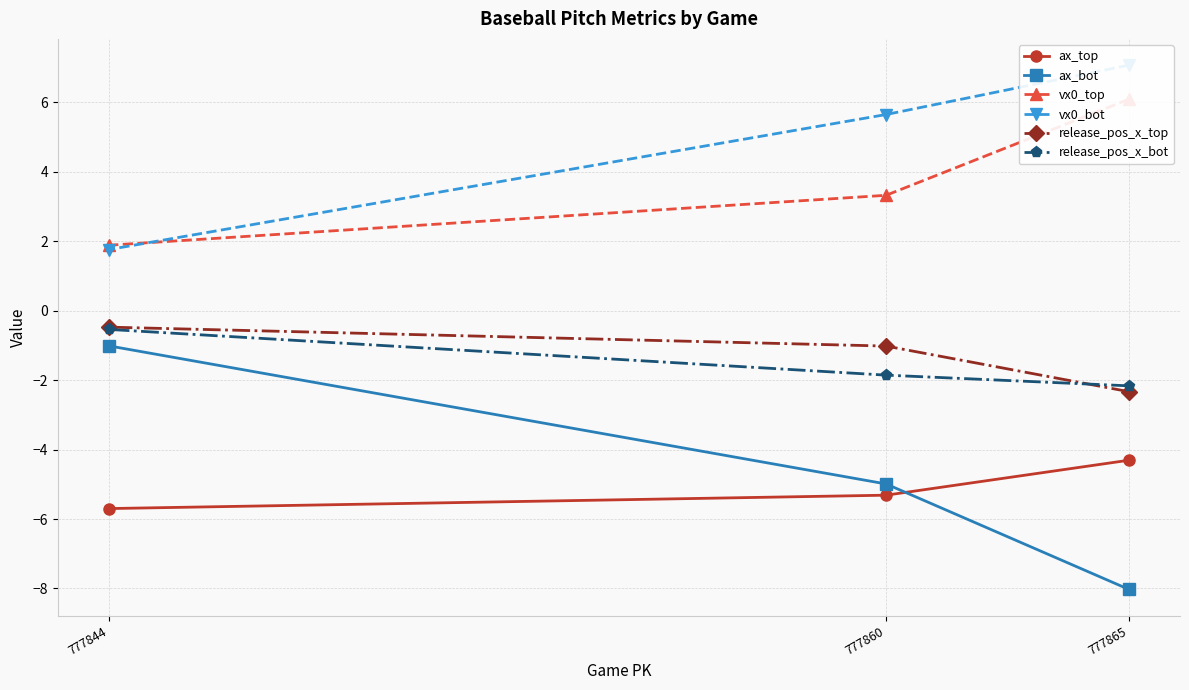

Is the value of release_pos_x_bot at 777860 greater than the value of vx0_top at 777844?

No